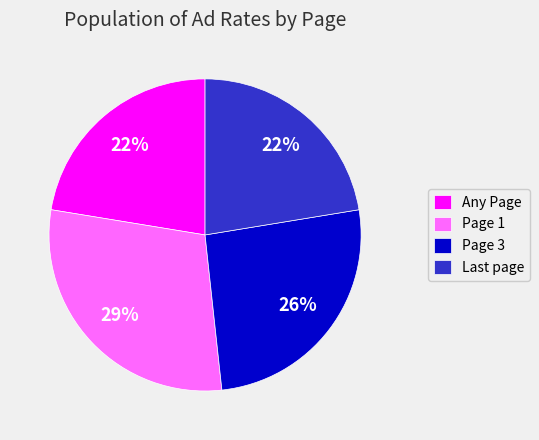

How many segments does this pie chart have?

4